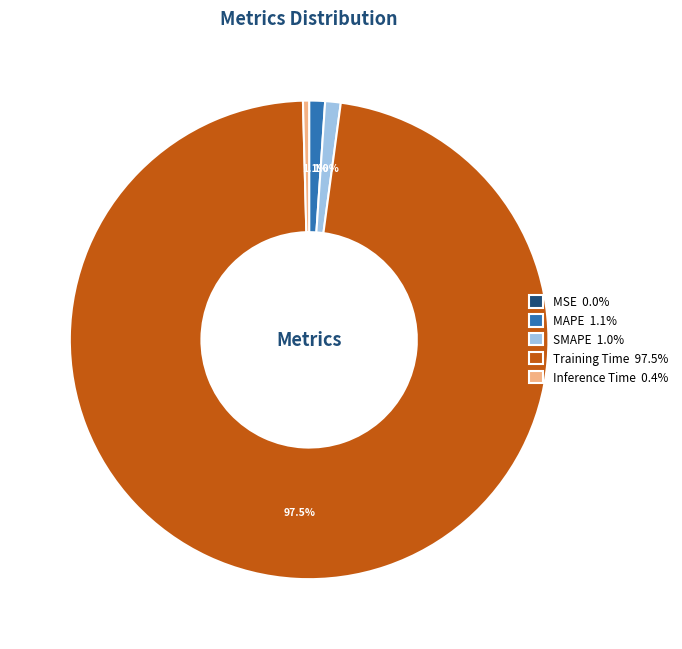

Is there any slice that represents more than half of the pie?

Yes